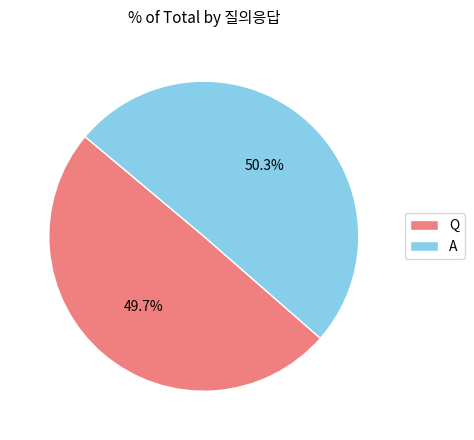

Rank the categories by value from highest to lowest.

A, Q